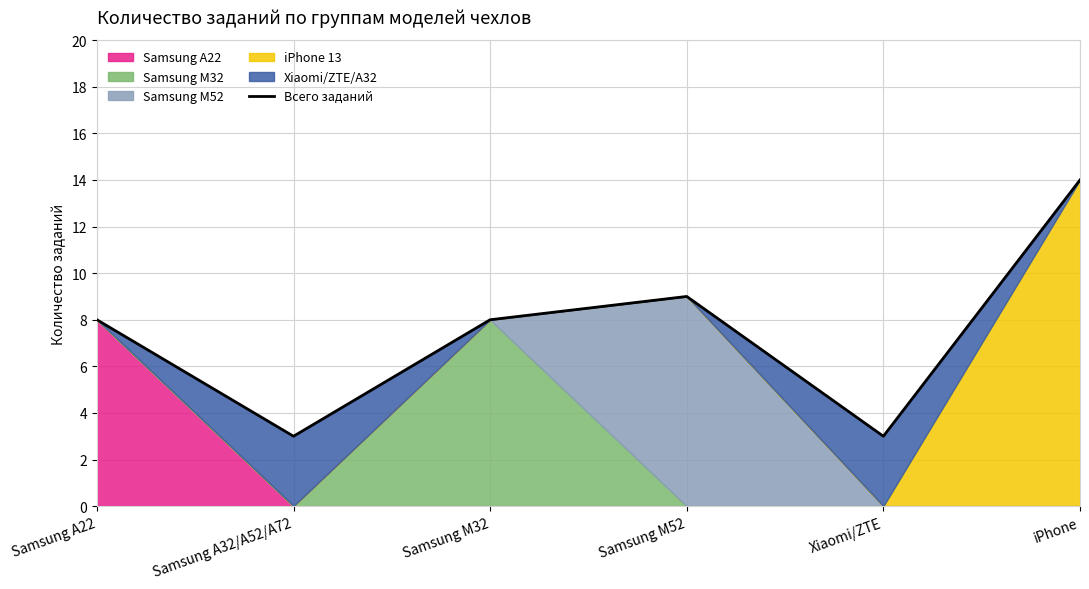

Count the number of values greater than 8.

2